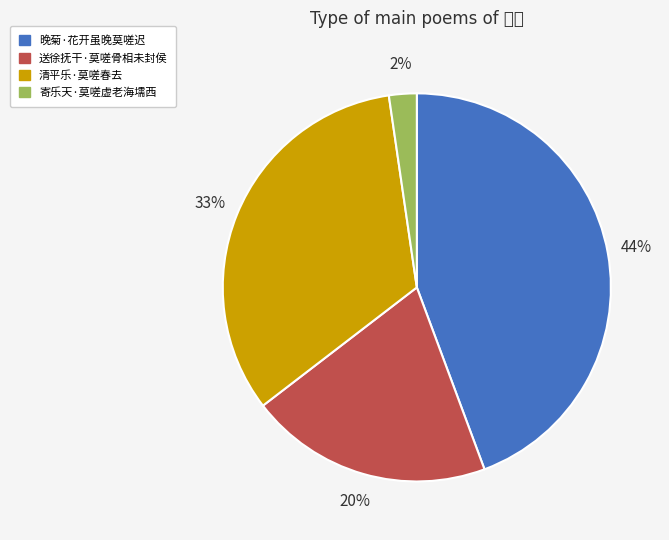

Count the number of slices in the pie.

4